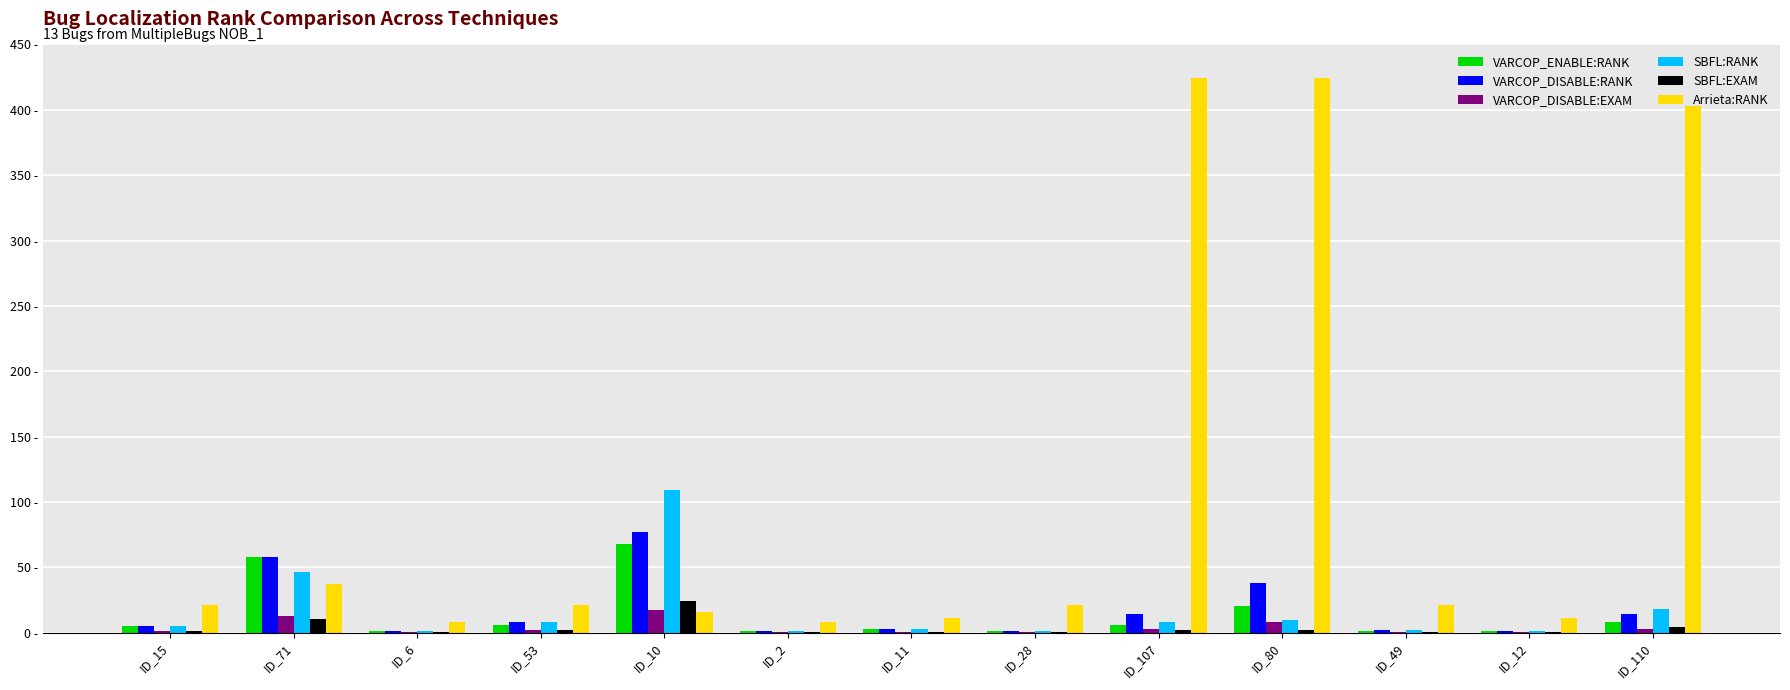

Does the chart contain stacked bars?

No